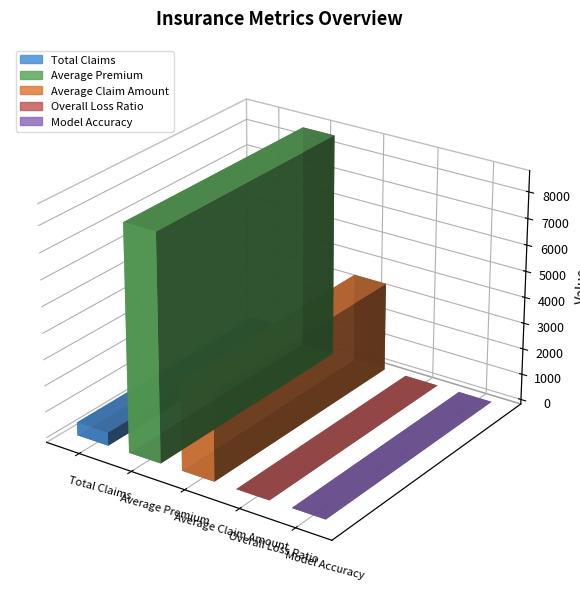

Which label corresponds to the smallest value in the chart?

Overall Loss Ratio